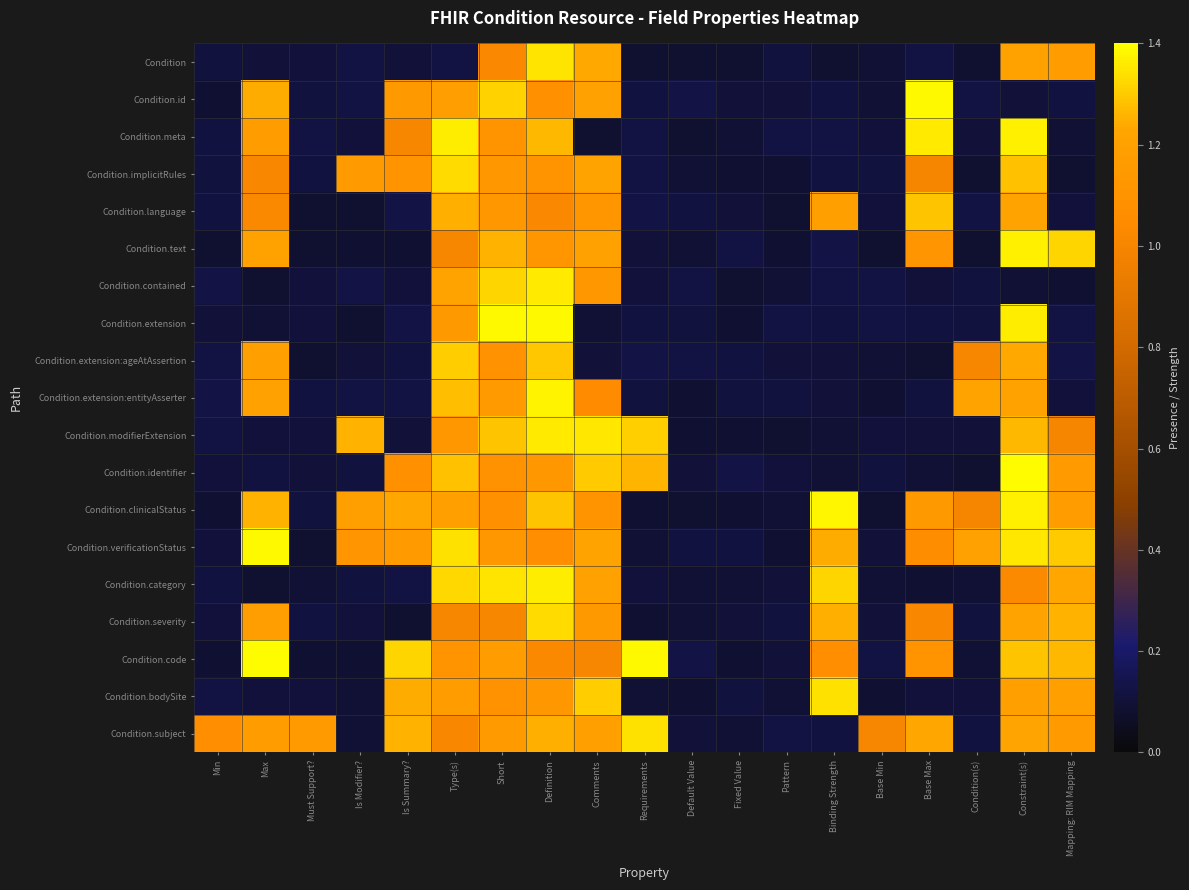

At which category is the sum across all series the highest?

Definition